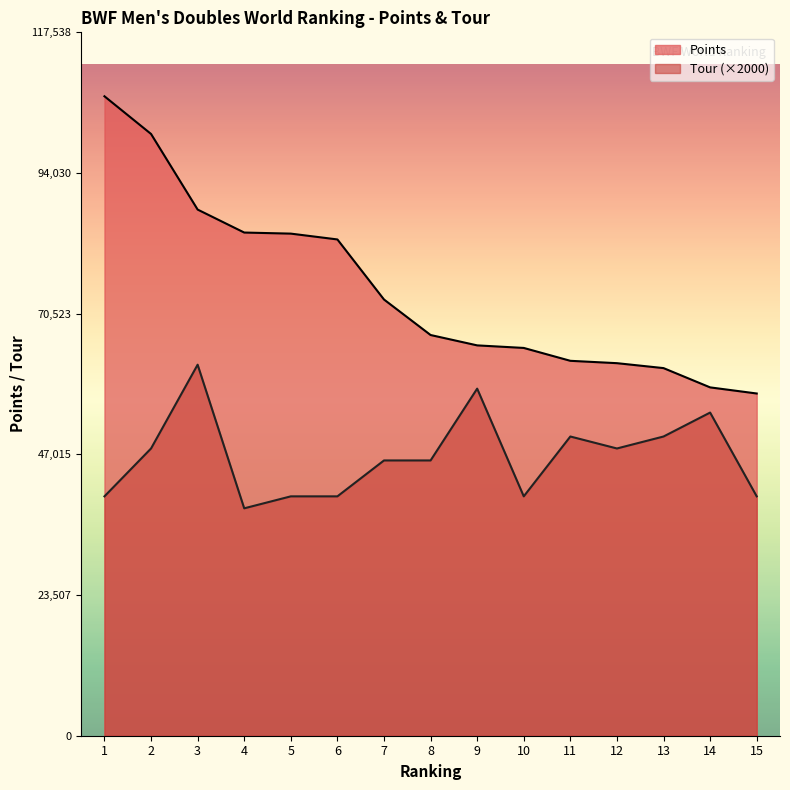

At which category is the sum across all series the highest?

3